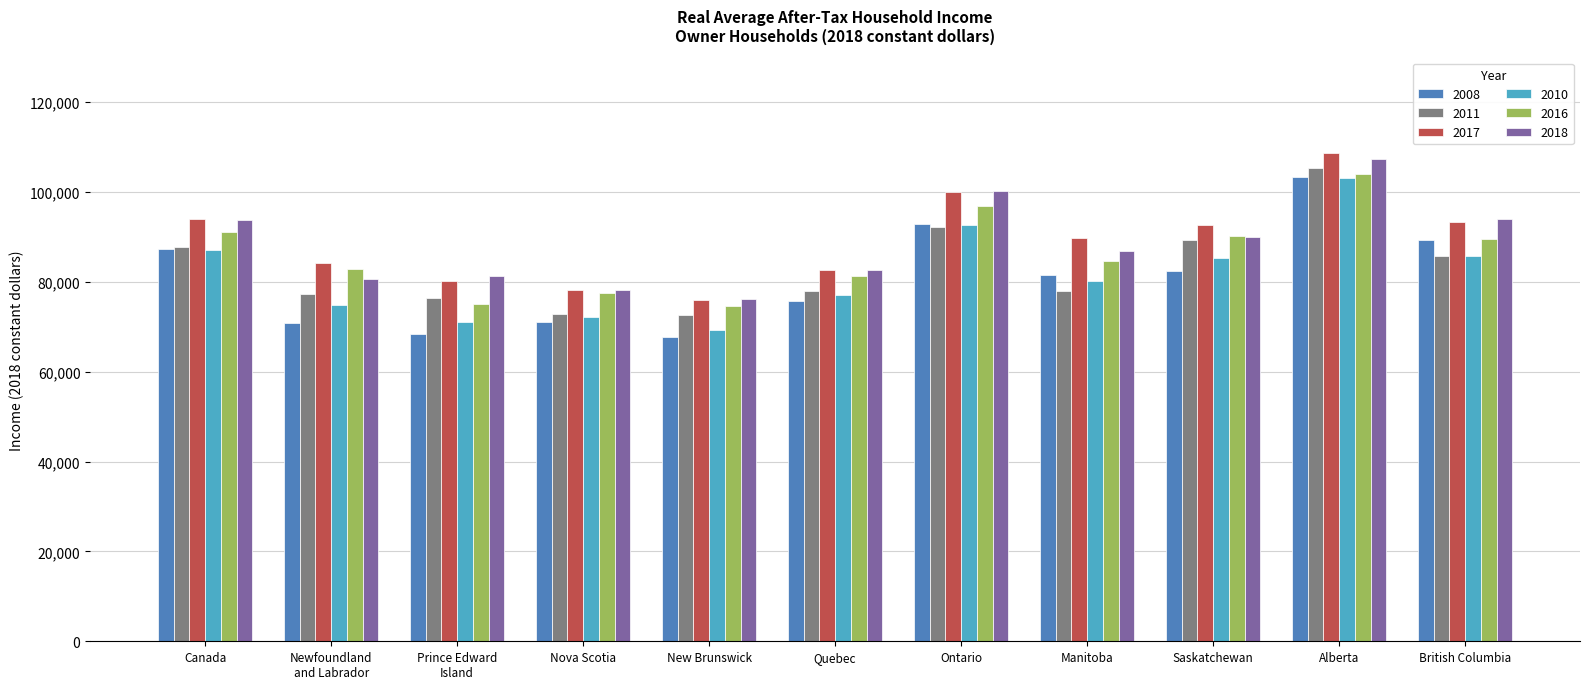

What is the difference between the maximum and minimum values in the 2016 series?

29400